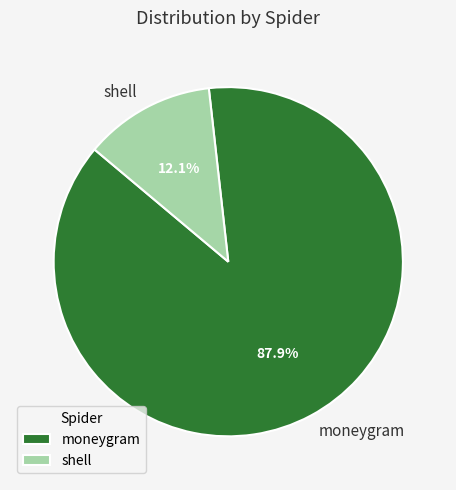

What is the ratio of the value at shell to the value at moneygram?

0.1